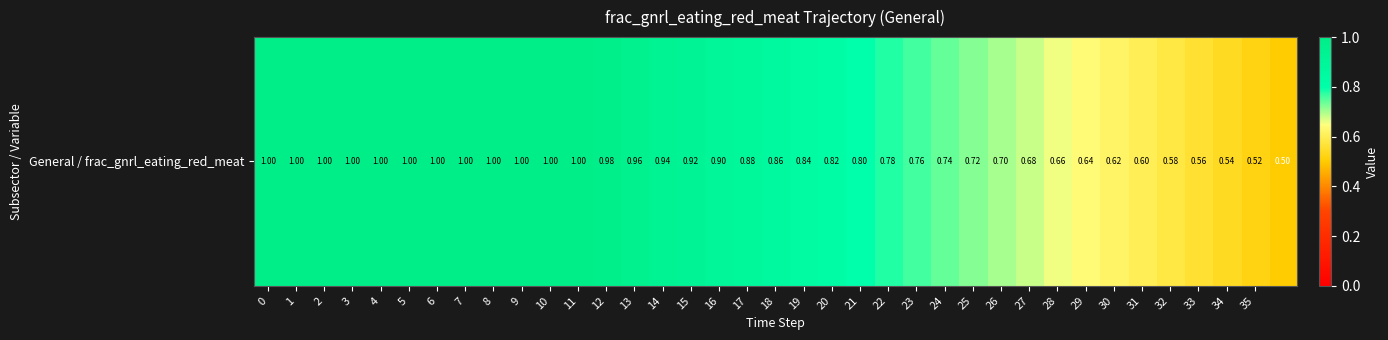

Which has a higher value, 34 or 17?

17